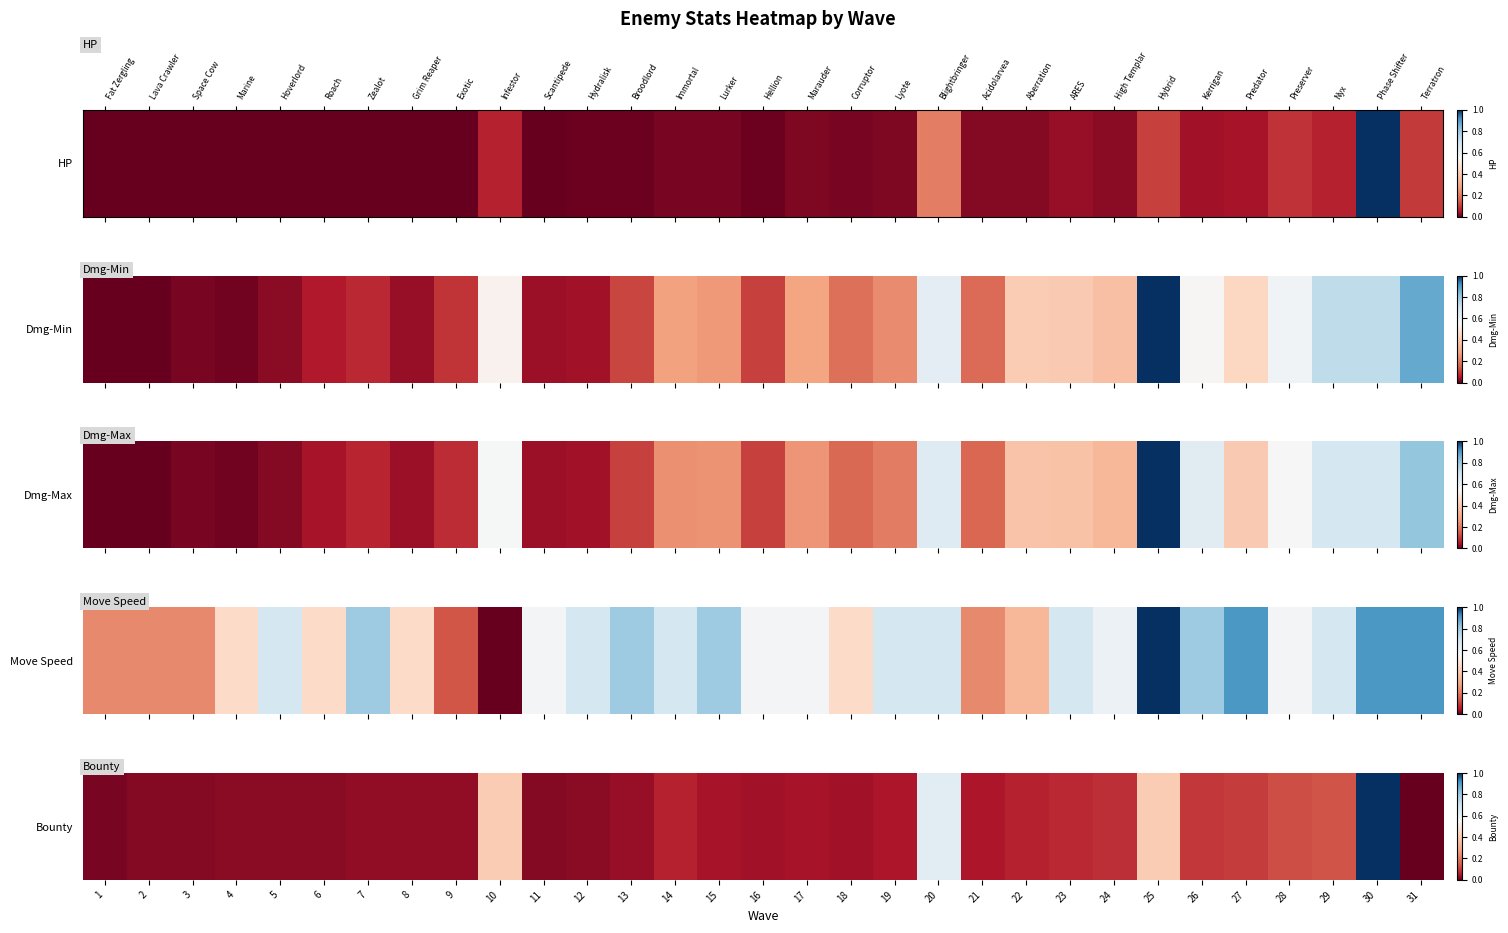

What is the average value?

0.1